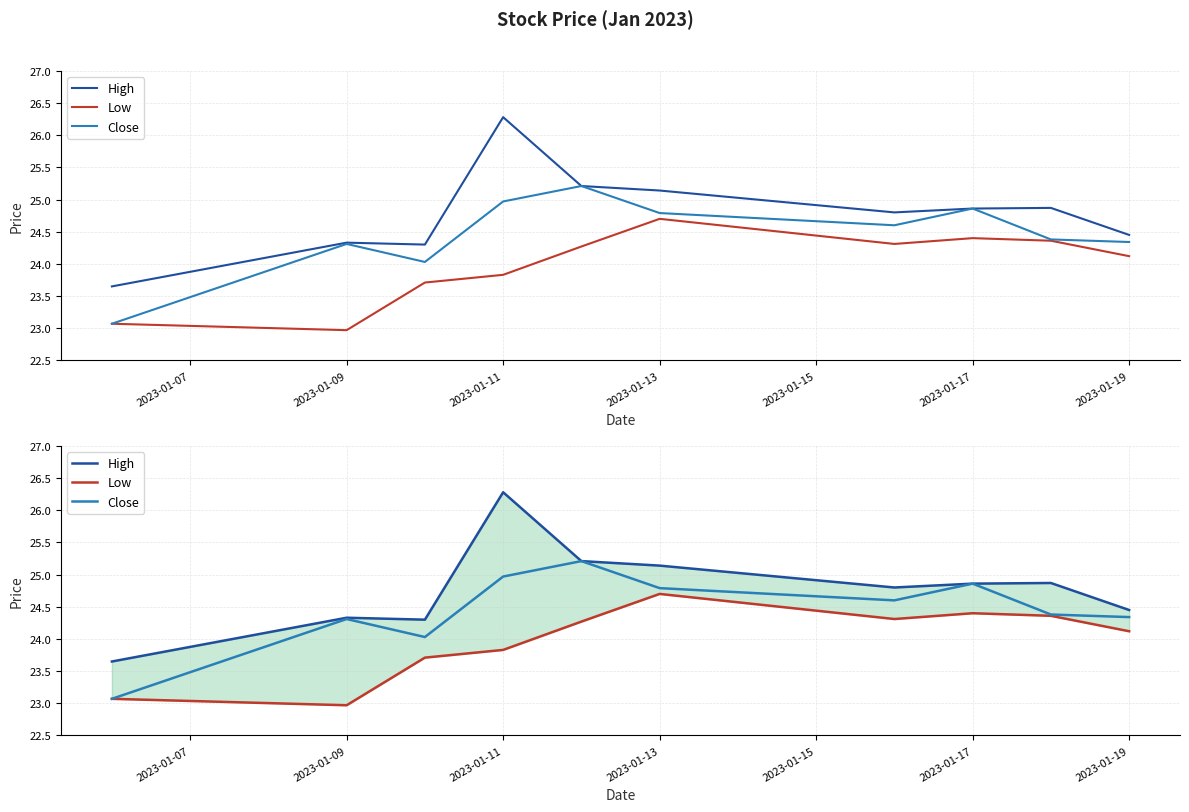

How many distinct data groups are displayed?

3